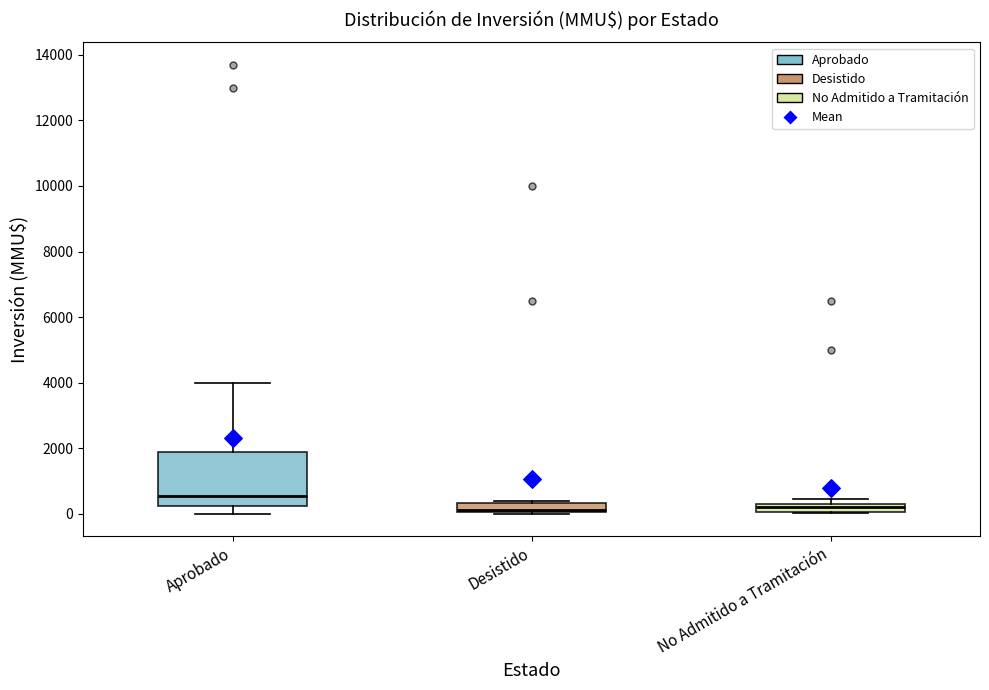

Which box is the tallest, from its lower edge to its upper edge?

Aprobado